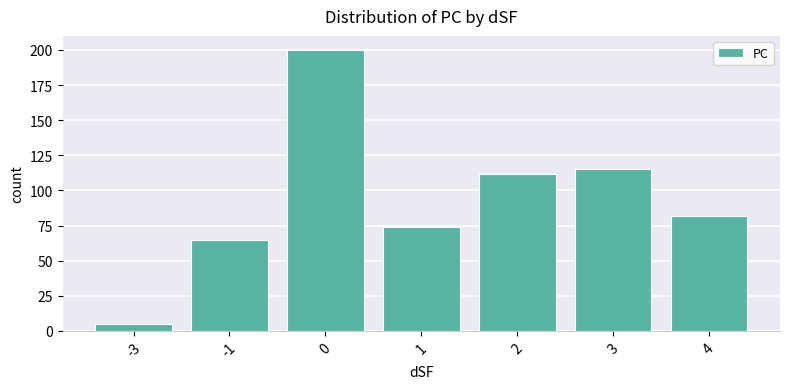

At which category does the chart reach its minimum across all series?

-3